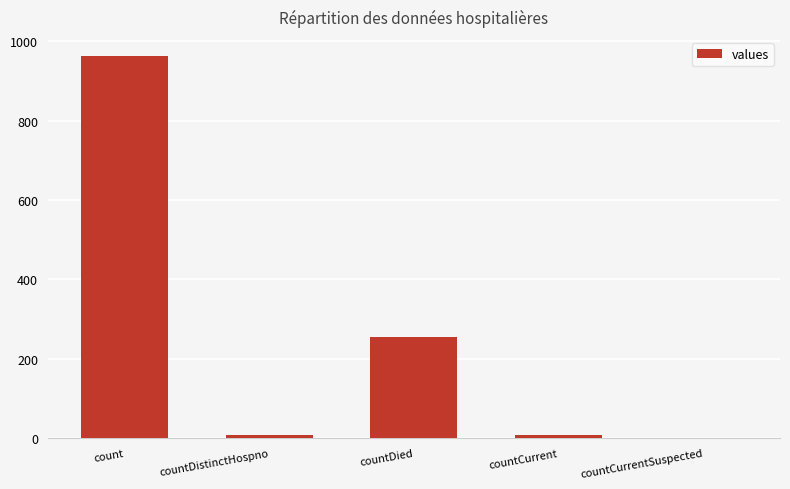

Is it true that the value at count is 464?

False